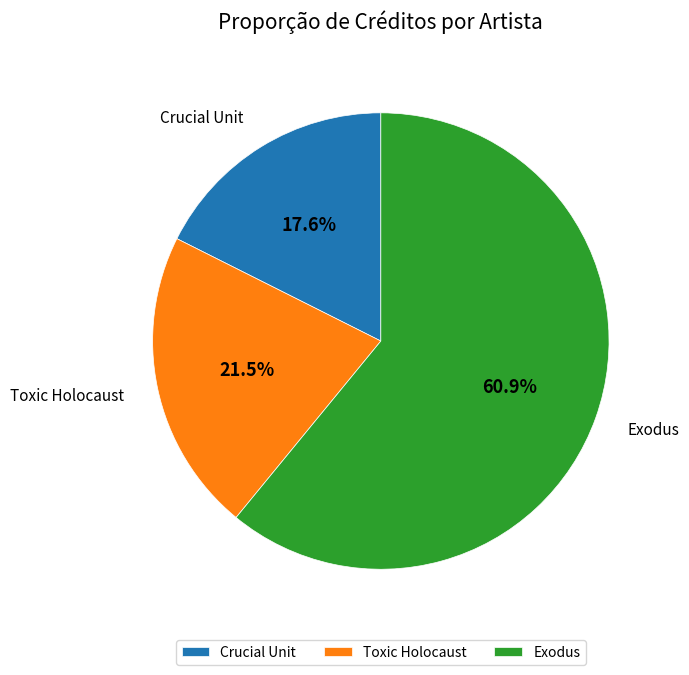

How many segments does this pie chart have?

3